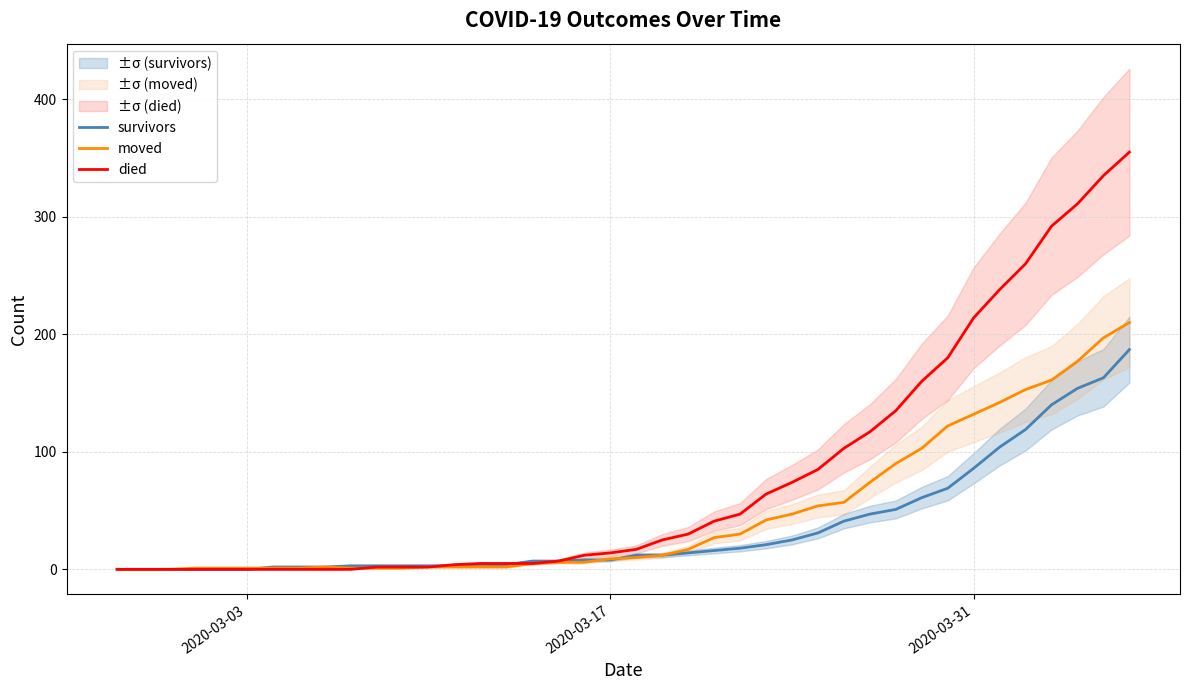

Reading left to right, extract all data points from this chart.

survivors: 0	0	0	0	0	0	2	2	2	3	3	3	3	3	3	4	7	7	8	8	12	12	14	16	18	21	25	31	41	47	51	61	69	86	104	119	140	154	163	187
moved: 0	0	0	1	1	1	1	1	2	1	1	1	2	2	2	2	5	6	6	9	10	12	17	27	30	42	47	54	57	74	90	103	122	132	142	153	161	177	197	210
died: 0	0	0	0	0	0	0	0	0	0	2	2	2	4	5	5	5	7	12	14	17	25	30	41	47	64	74	85	103	117	135	160	180	214	238	260	292	311	335	355